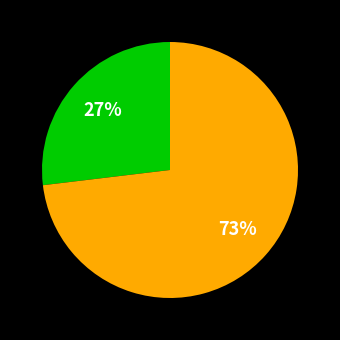

Does any single category account for the majority?

Yes